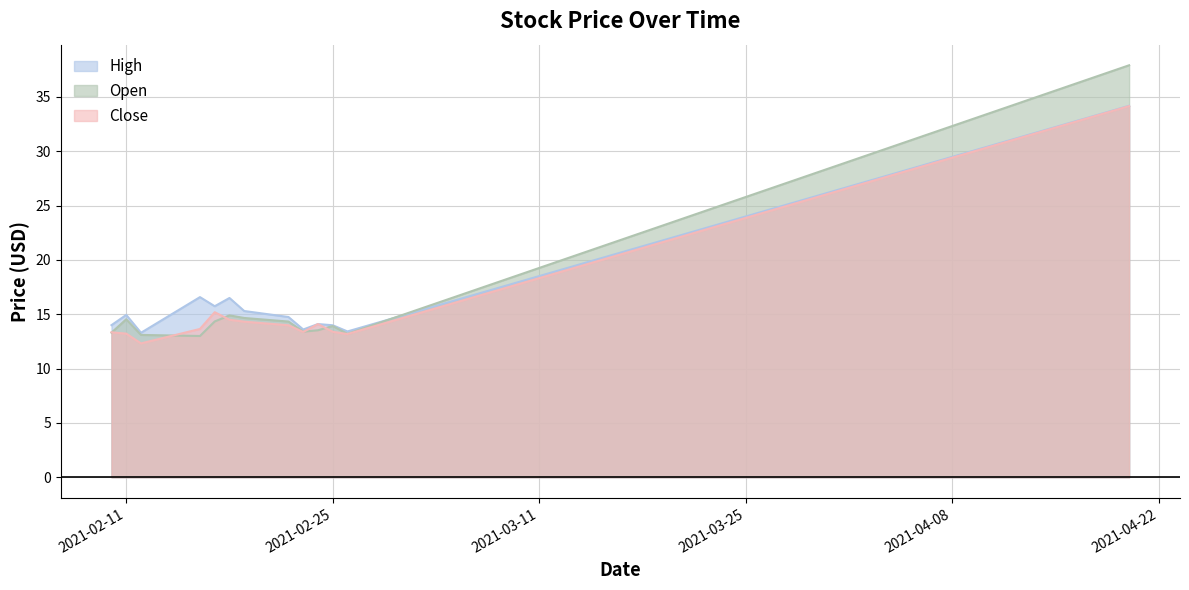

What is the highest value of the Close series?

34.2